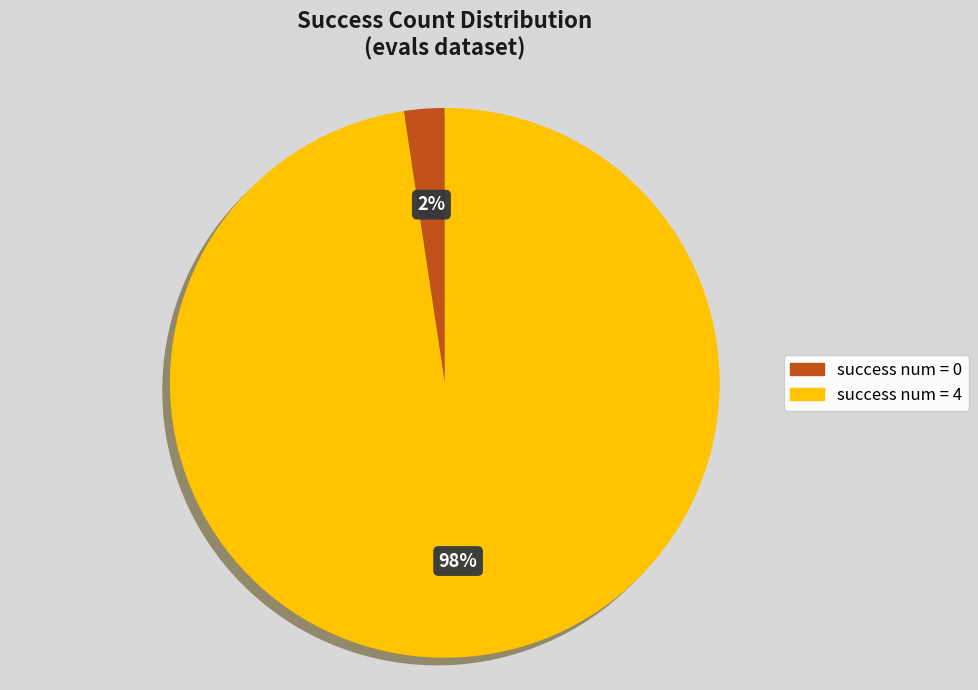

To the nearest percent, what is the average slice percentage?

50%